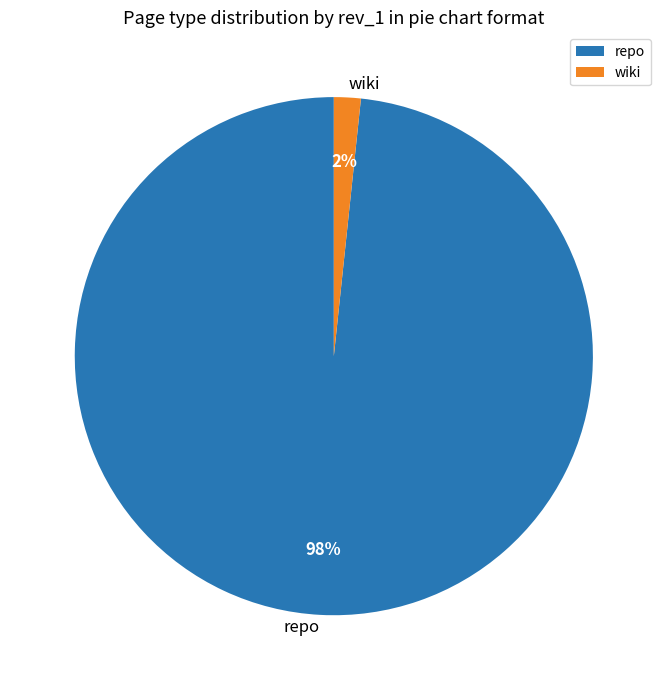

Is the sum of repo and wiki greater than half?

Yes